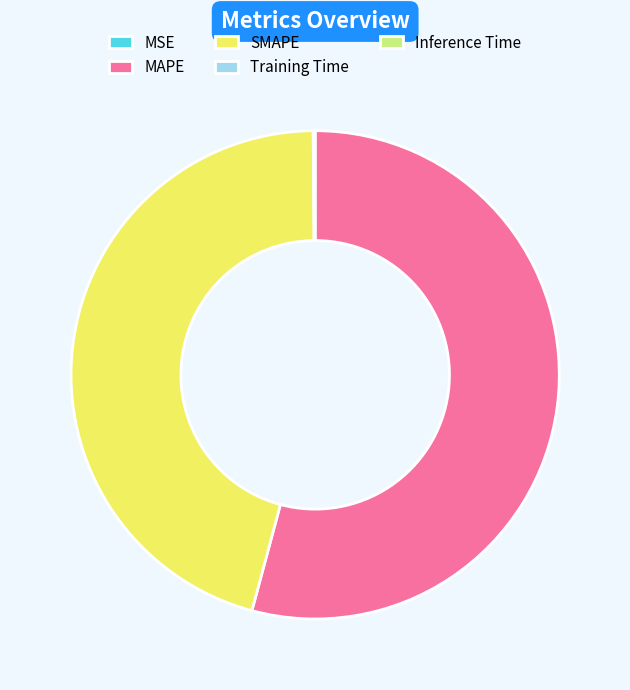

Which category has the biggest portion of the pie?

MAPE